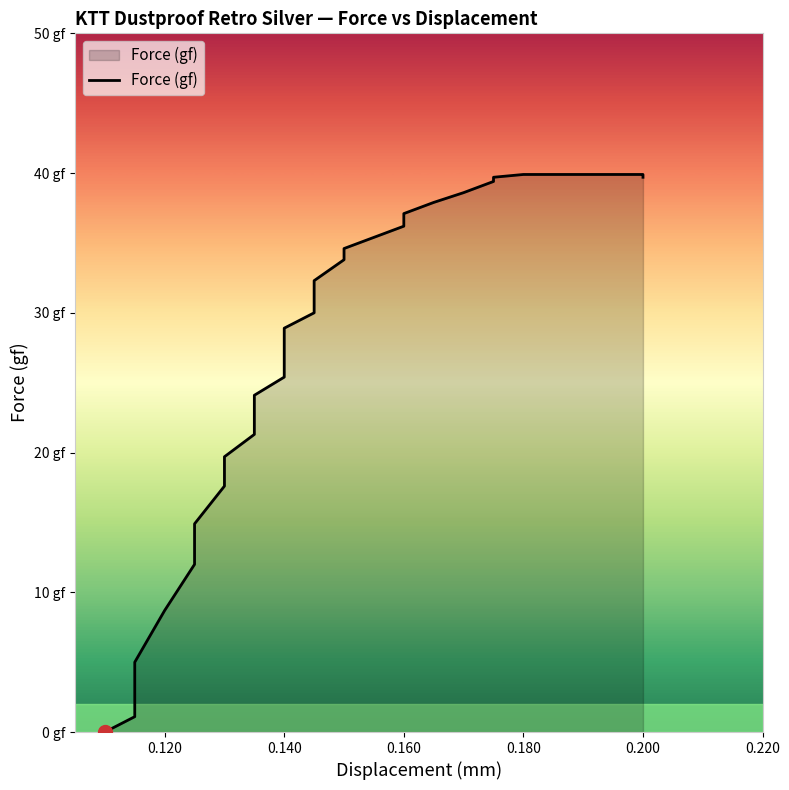

What is the label of the 36th point from the left?

0.200